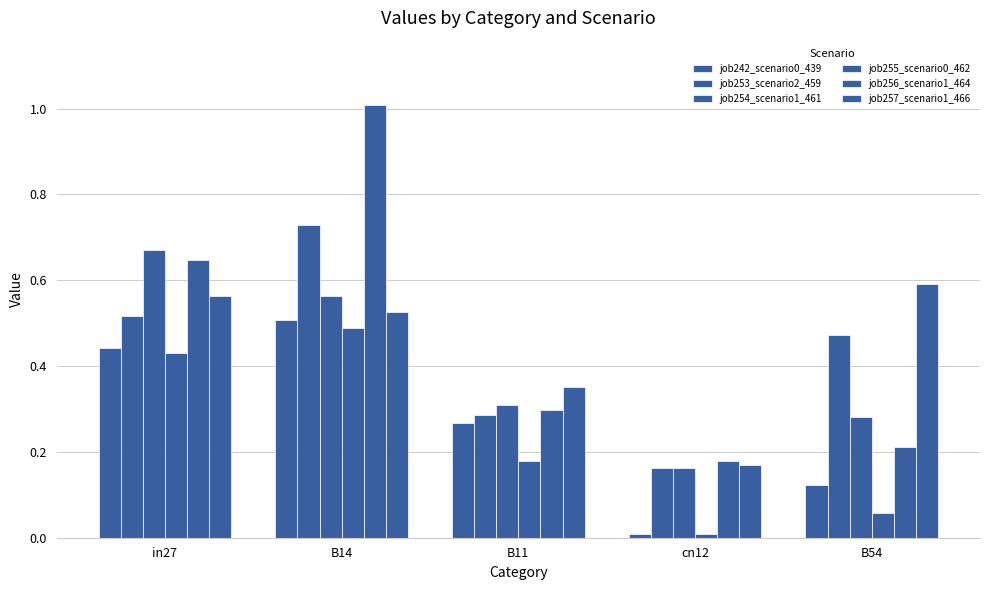

Is it true that job257_scenario1_466 equals 0.9 at B14?

False